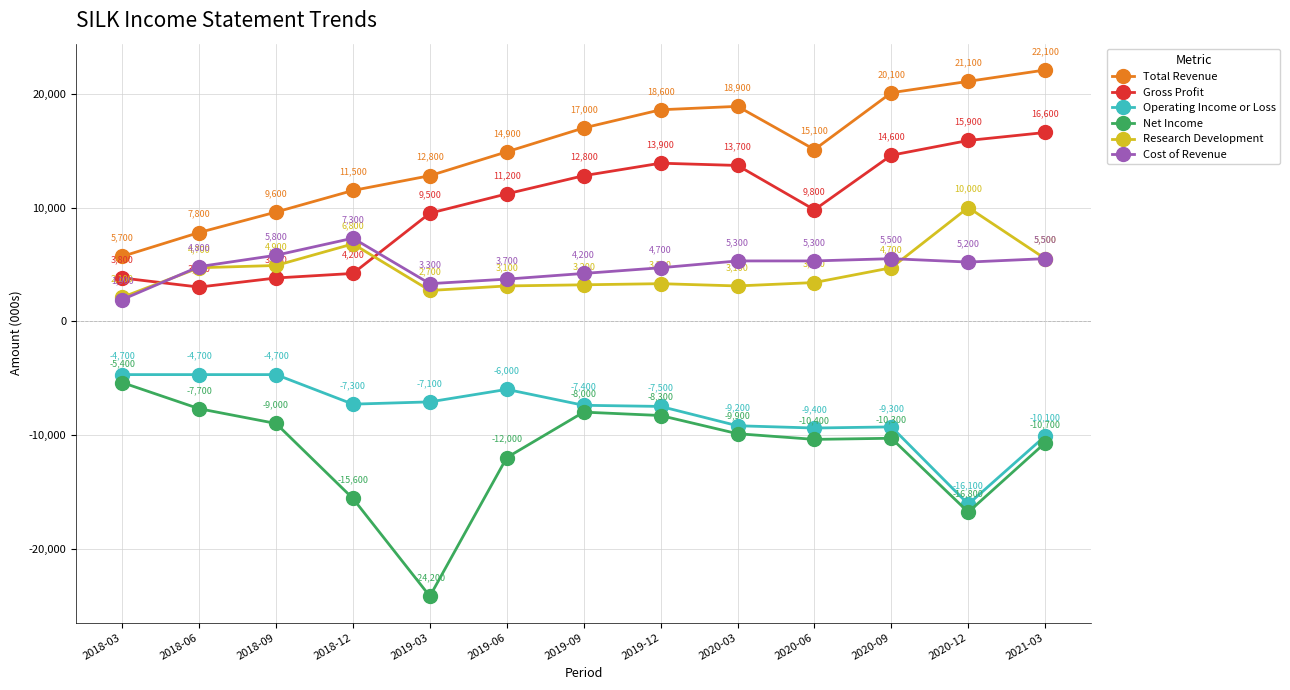

At which label does Net Income reach its peak?

2018-03